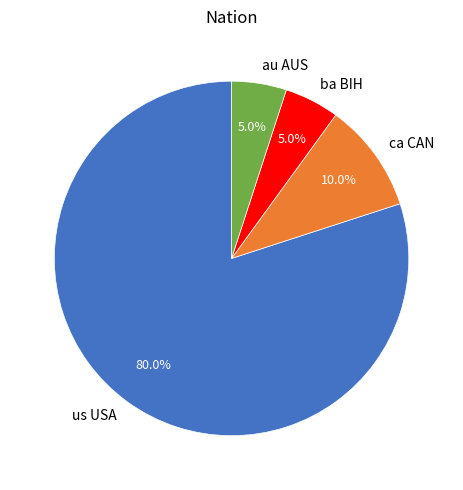

Approximately how many times larger is the value at ba BIH compared to ca CAN?

0.5